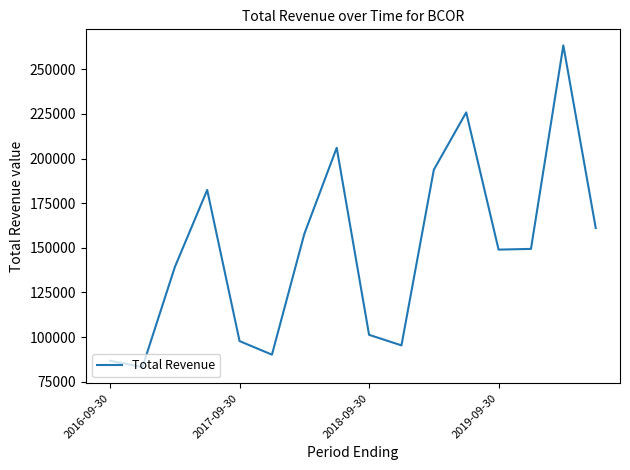

What is the minimum value shown in the chart?

83200